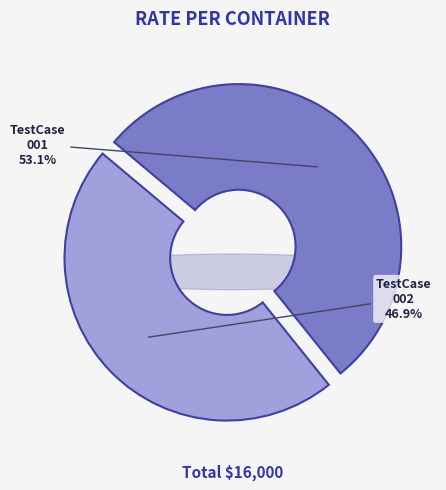

What is the change in value from TestCase_SpotRateandBooking_001 to TestCase_SpotRateandBooking_002?

-1000